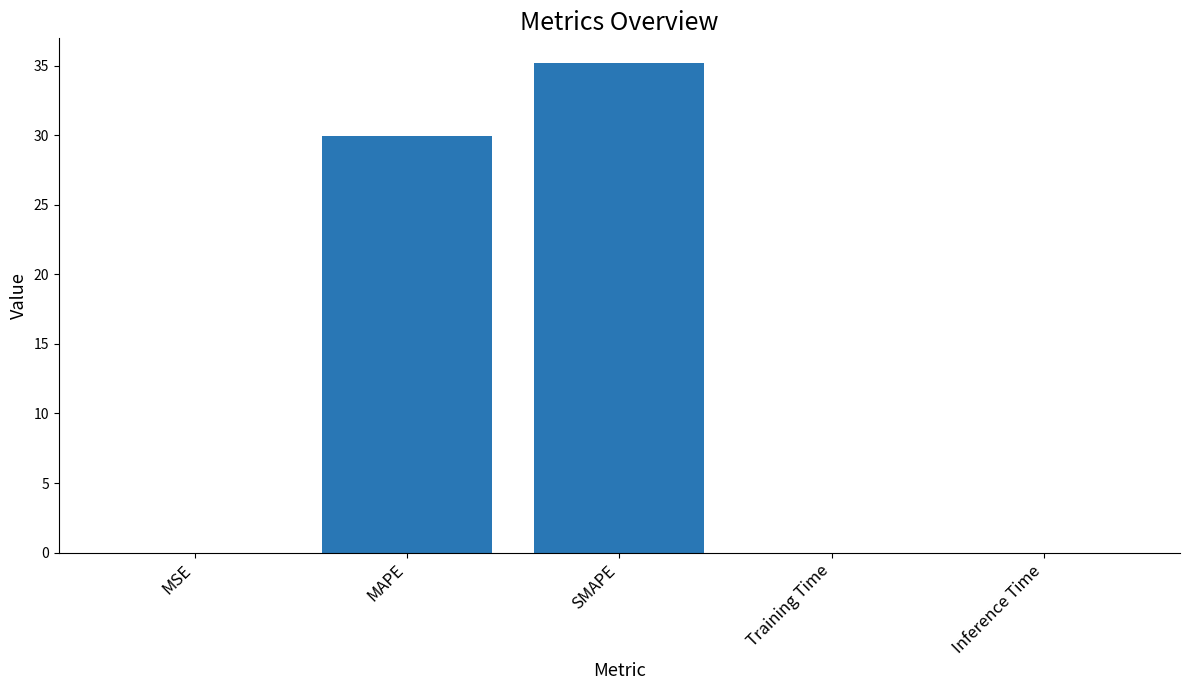

True or false: the data shows 29.9 at MAPE.

True